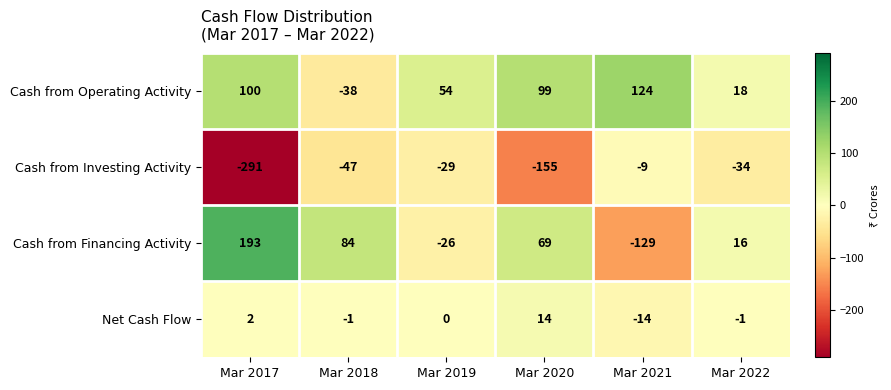

What is the smallest value displayed?

-291